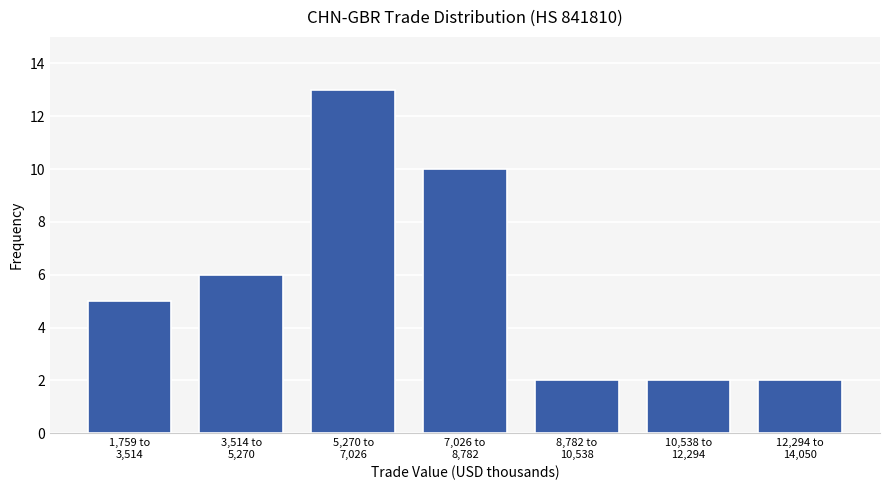

Reading left to right, transcribe all the data shown in this chart.

5	6	13	10	2	2	2